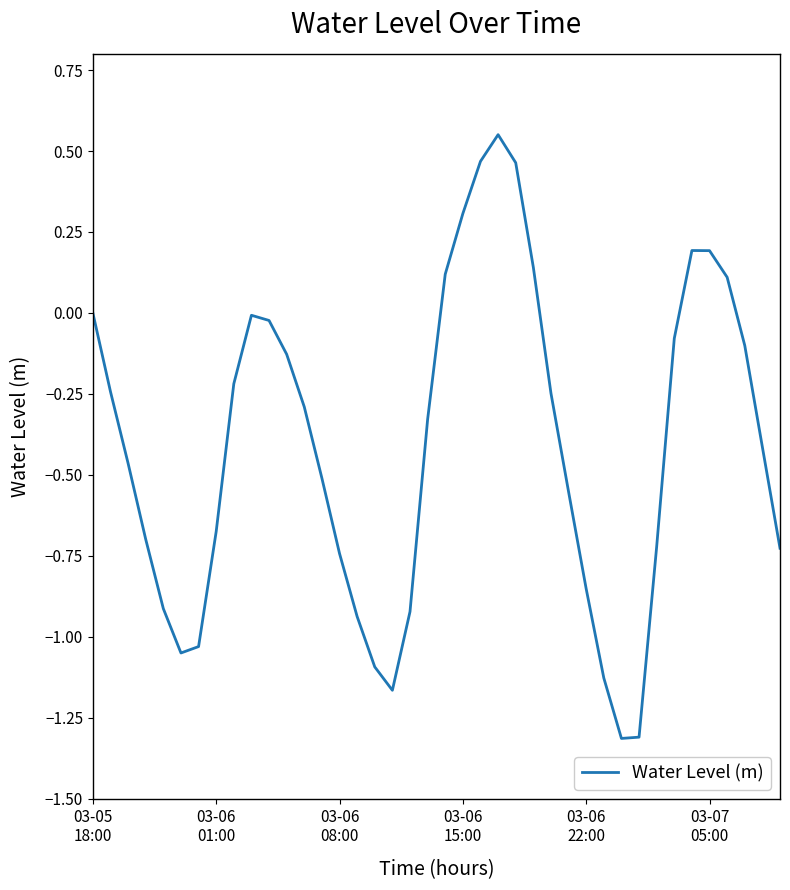

Count the number of data series in this chart.

1